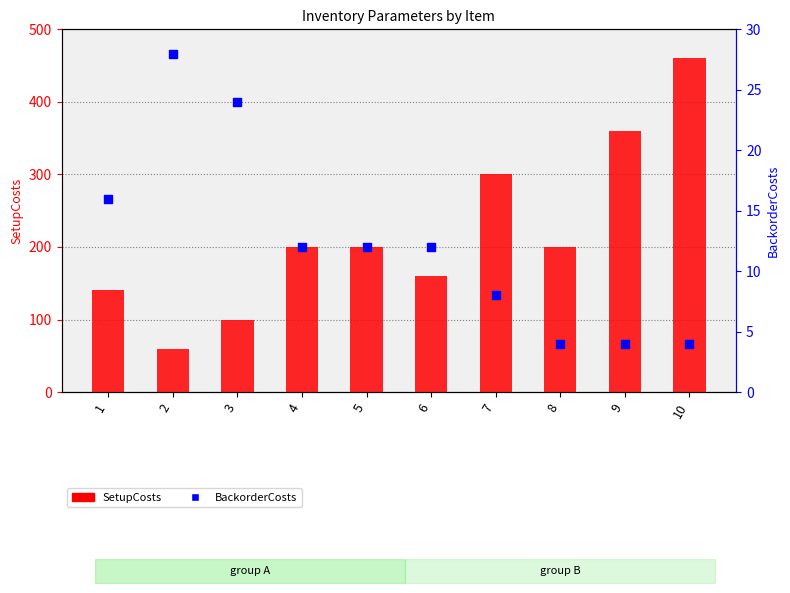

Which series reaches the minimum Y coordinate?

BackorderCosts